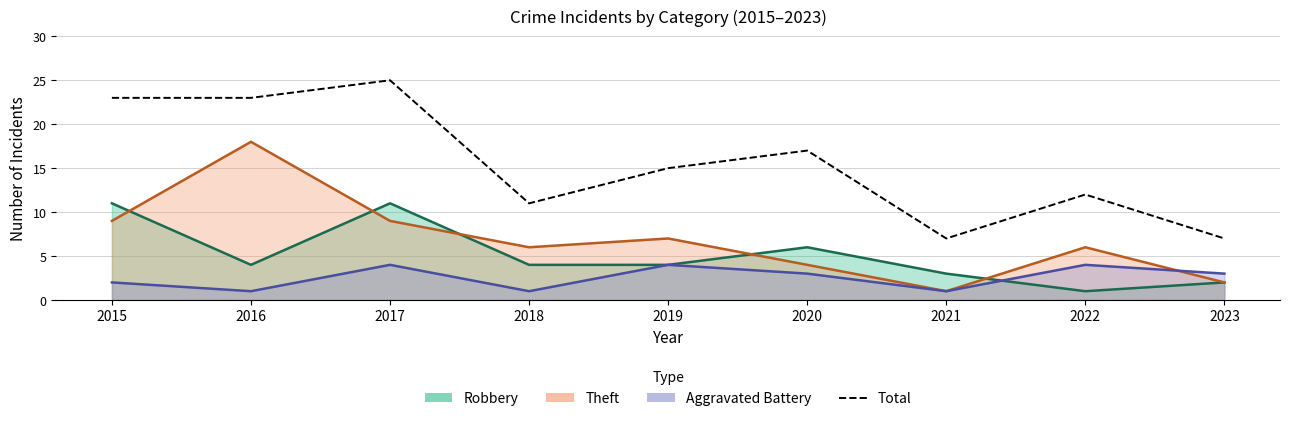

Which label corresponds to the largest value in the chart?

2017